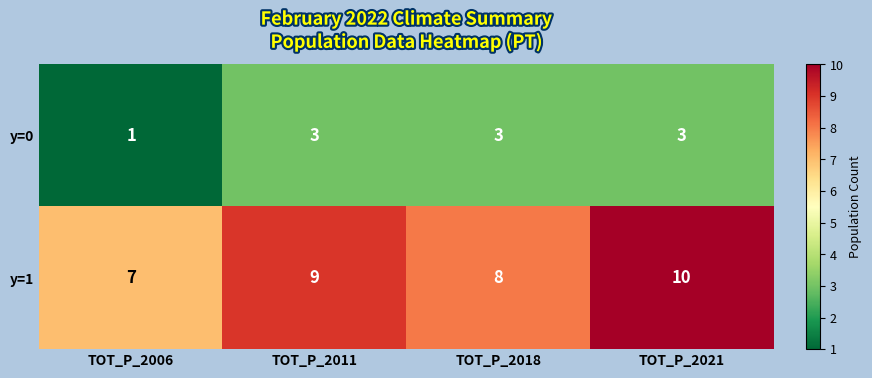

How many data points does each series have?

4